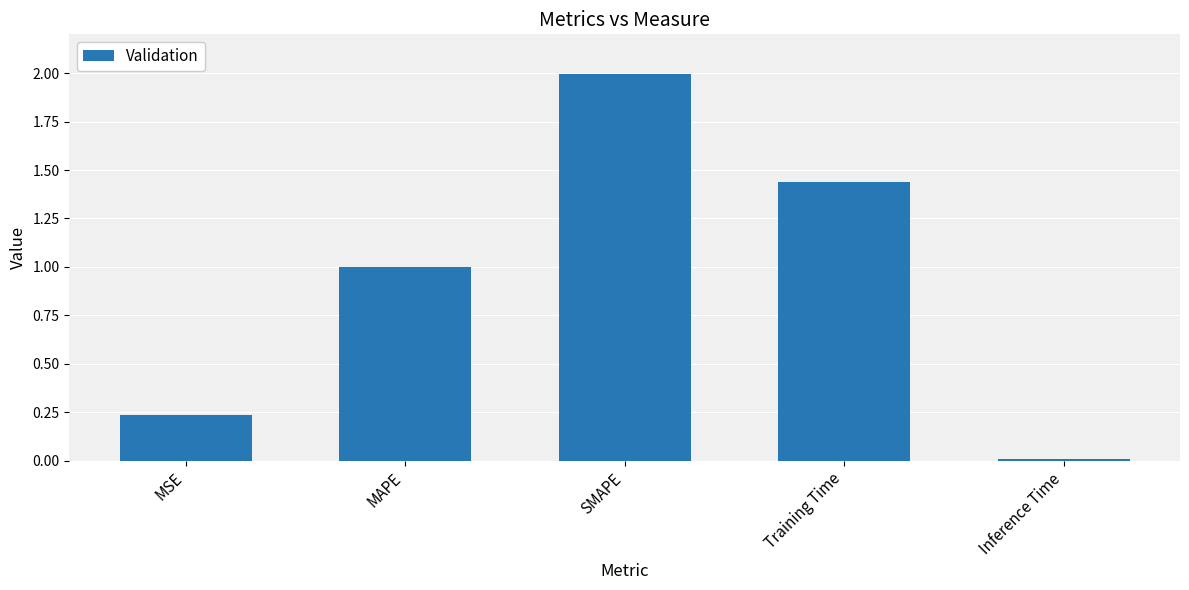

Which label corresponds to the smallest value in the chart?

Inference Time